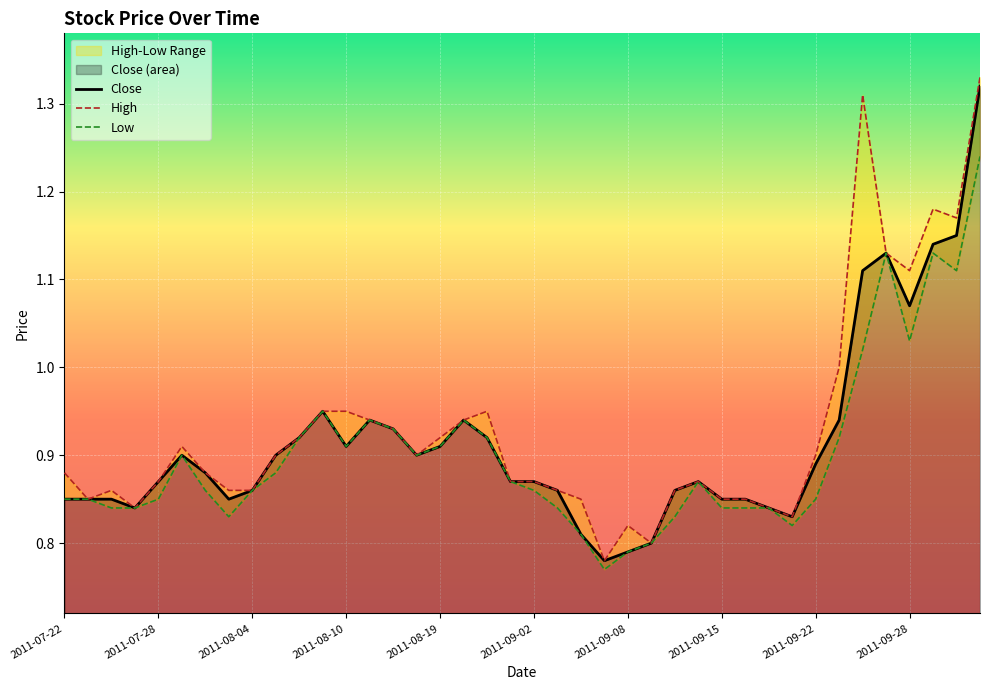

The Low series shows 0.8 at 2011-09-08. True or false?

True